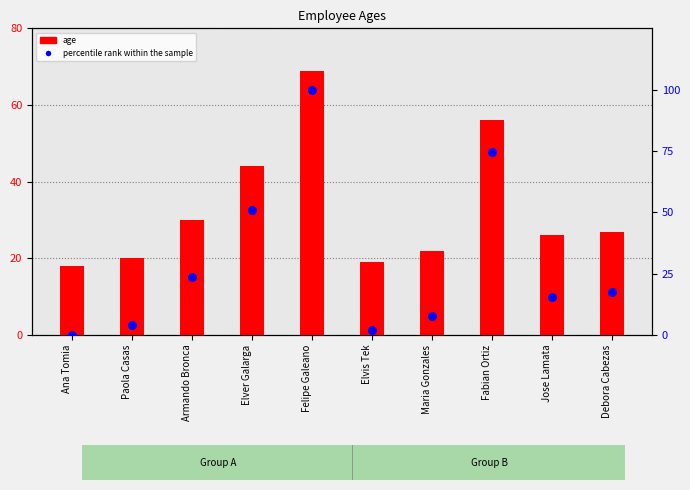

At how many categories does at least one series exceed 7?

10